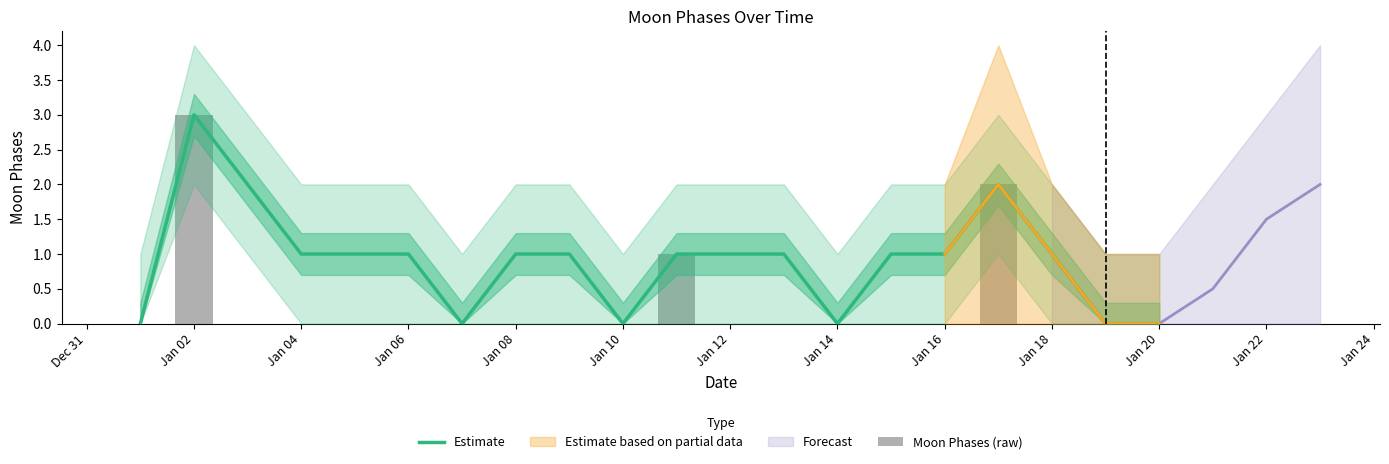

Is the value of Moon Phases (raw) at 14 greater than the value of Estimate at 16?

No